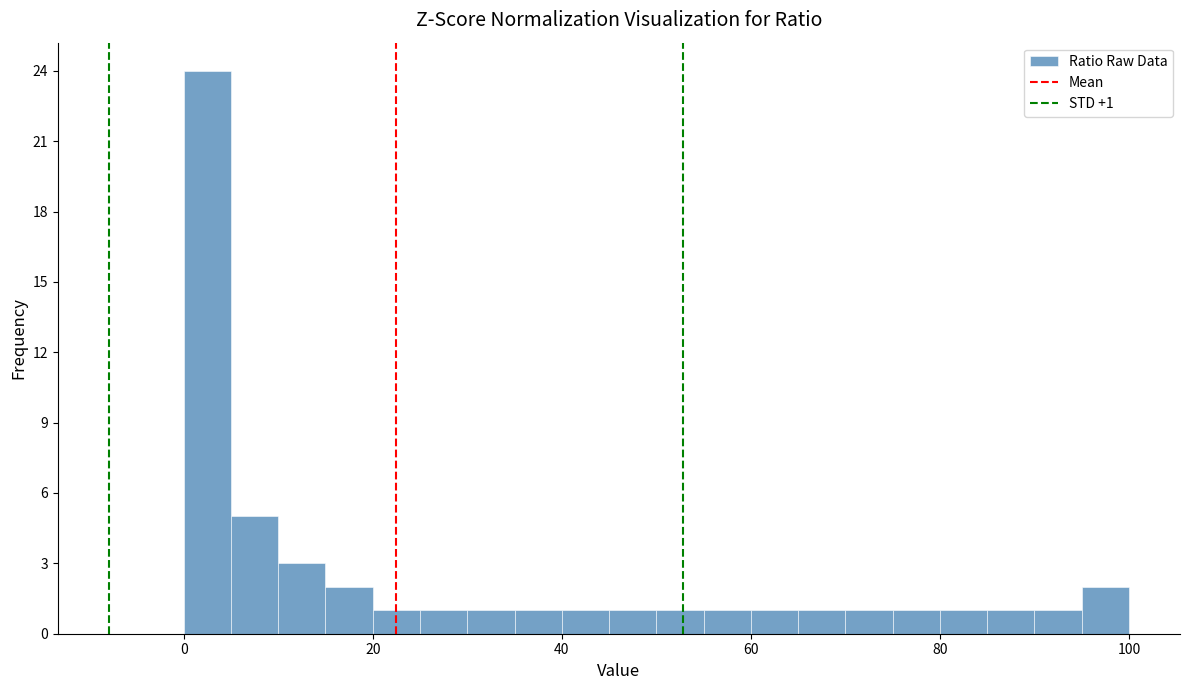

Read against the x-axis, roughly where is the centre of the tallest bar?

2